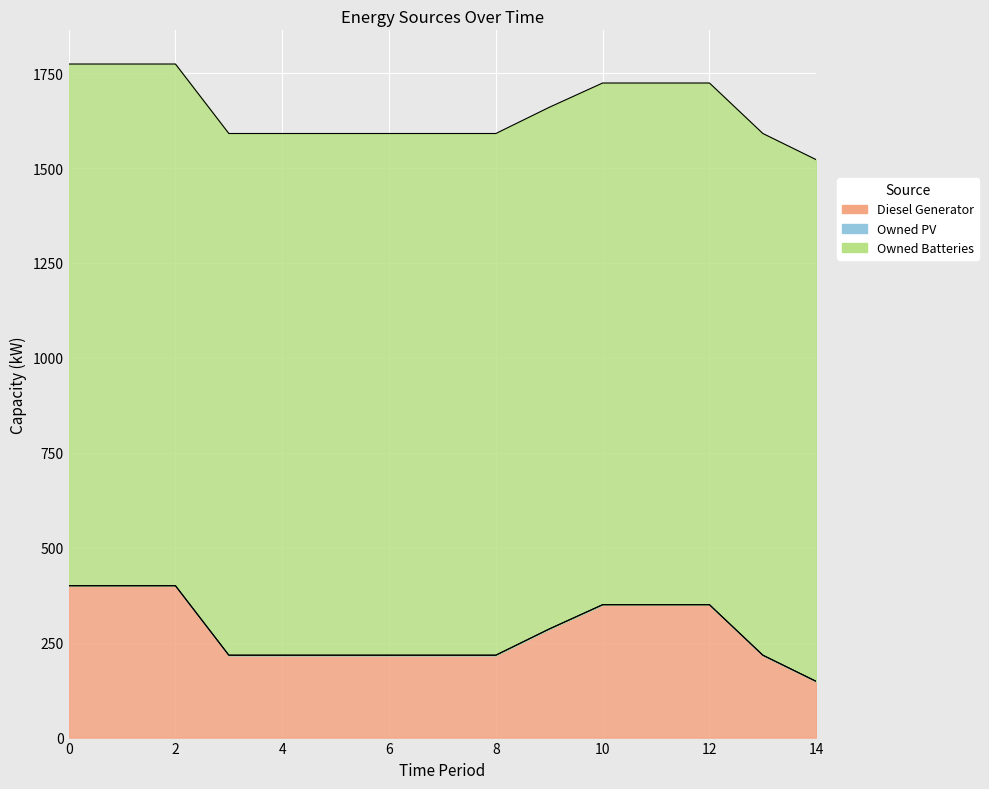

Is it true that Owned PV equals 0 at 14?

True